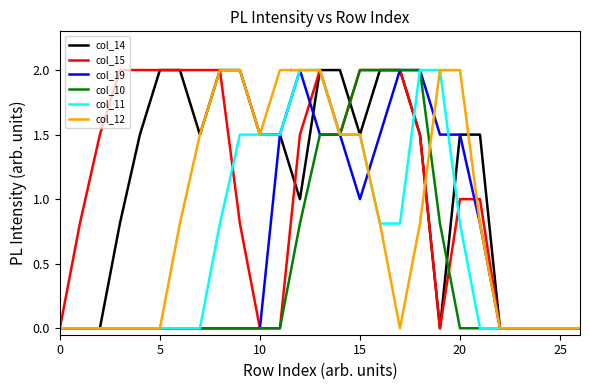

What is the maximum value for col_14?

2.0